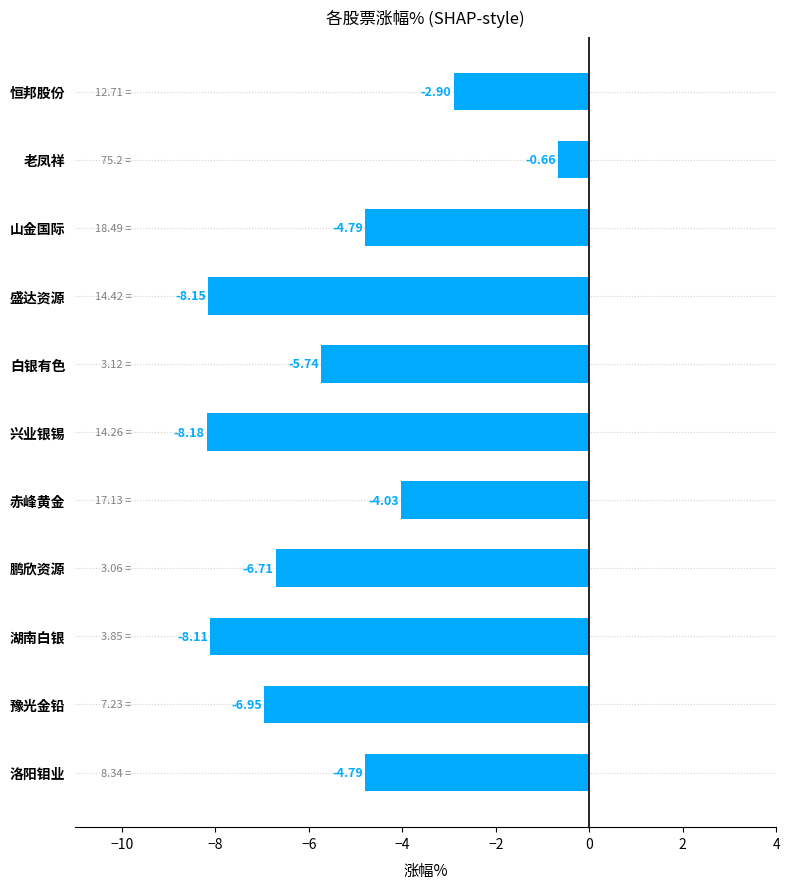

What is the difference between the maximum and second lowest values?

7.5